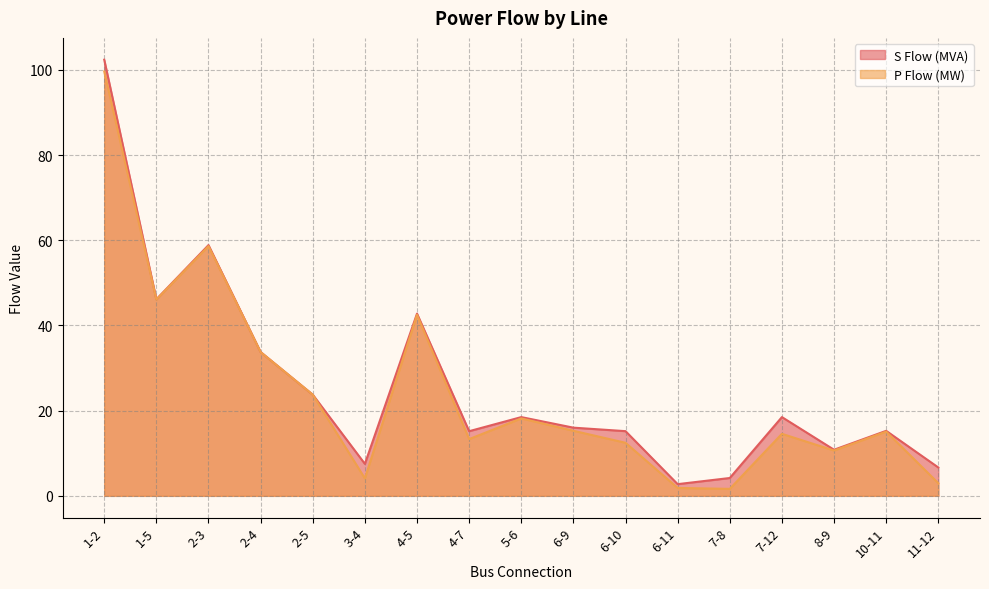

At which label does S Flow (MVA) first exceed 16?

1-2